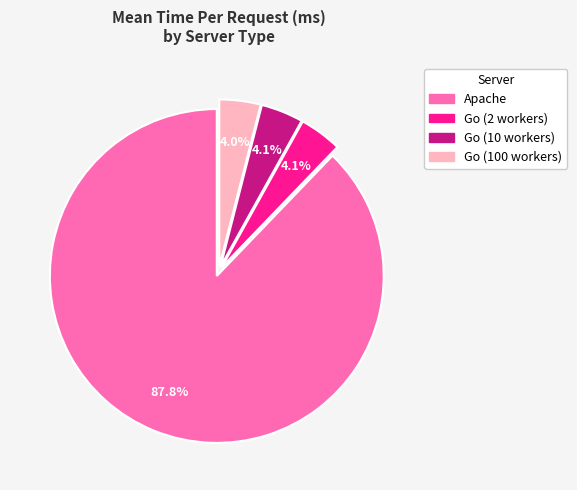

How many slices are in this pie chart?

4